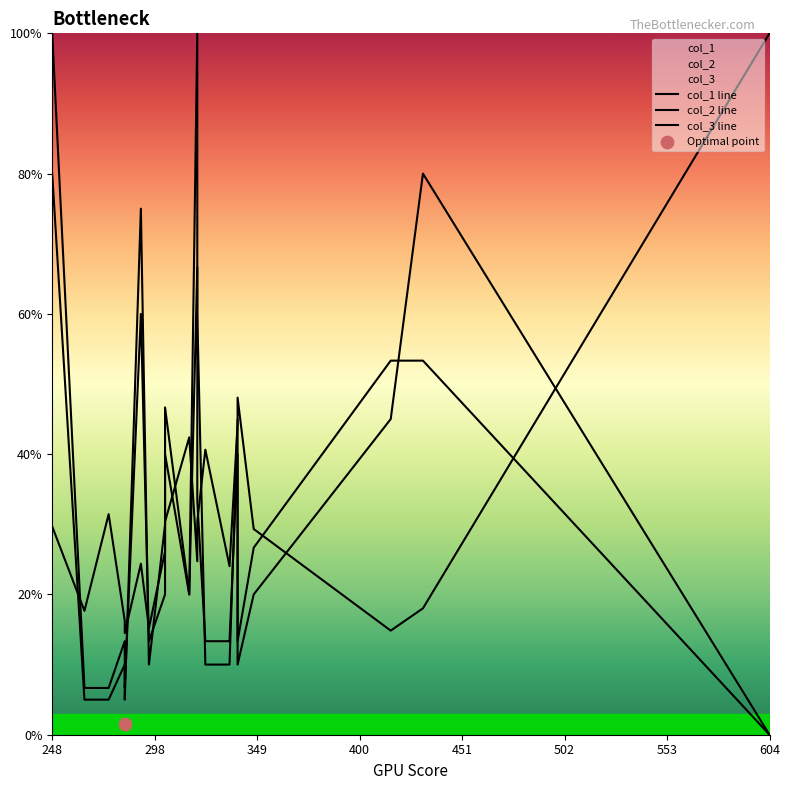

At which category is the sum across all series the highest?

248